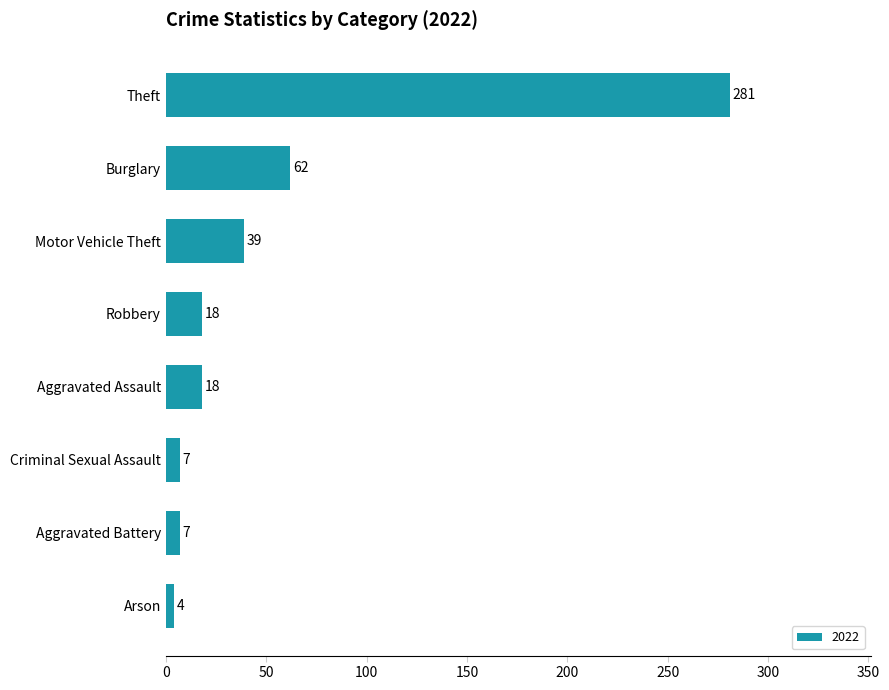

Which label corresponds to the largest value in the chart?

Theft